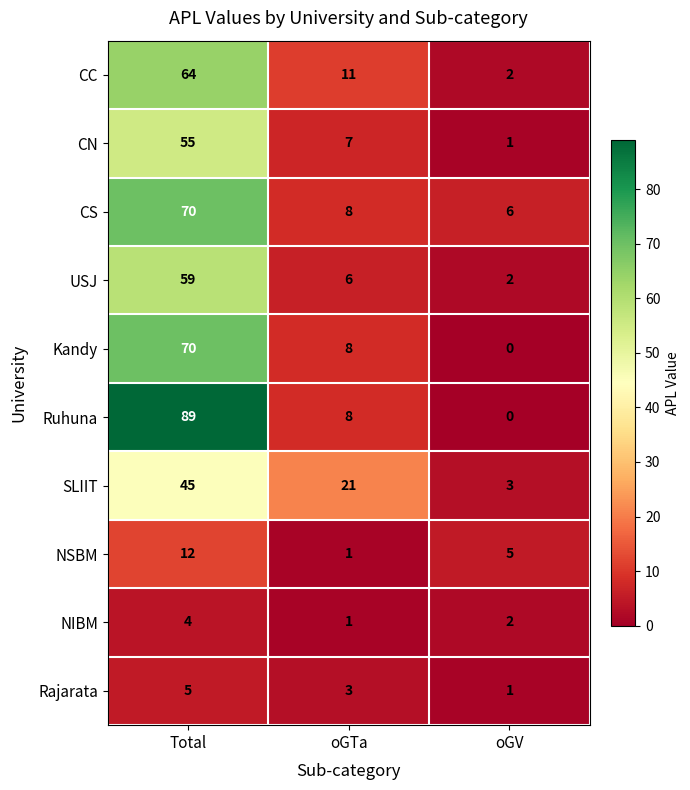

The value of NIBM at Total is 4. True or false?

True